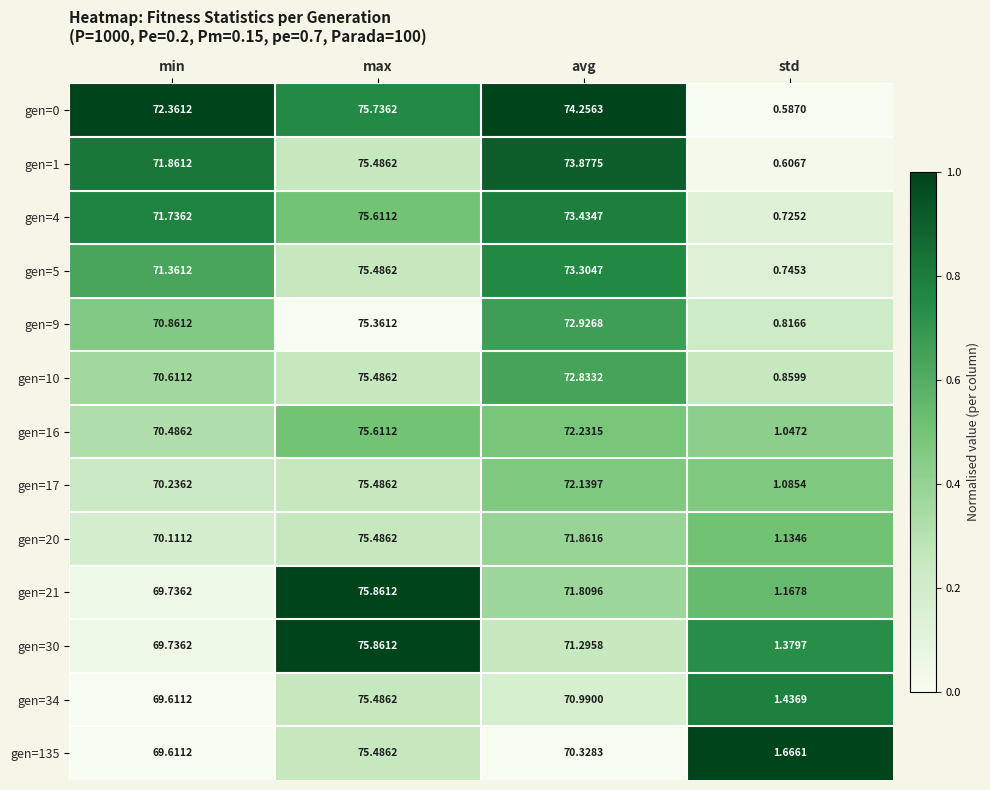

Which series has the largest range (max minus min)?

gen=0